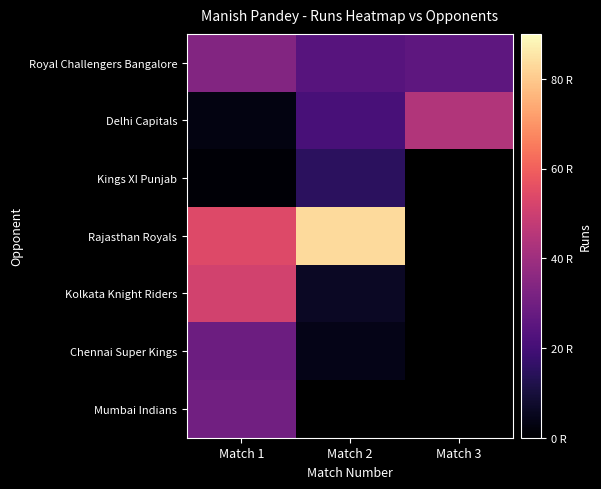

How many values in the Royal Challengers Bangalore series exceed 26?

1